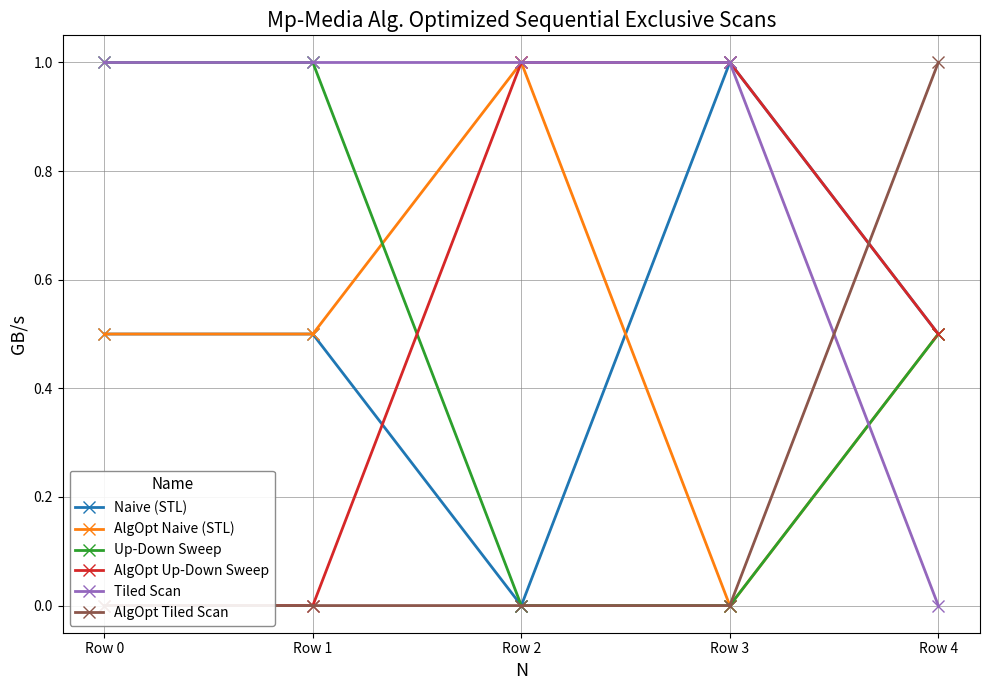

Between Row 0 and Row 4, which is larger?

Row 0